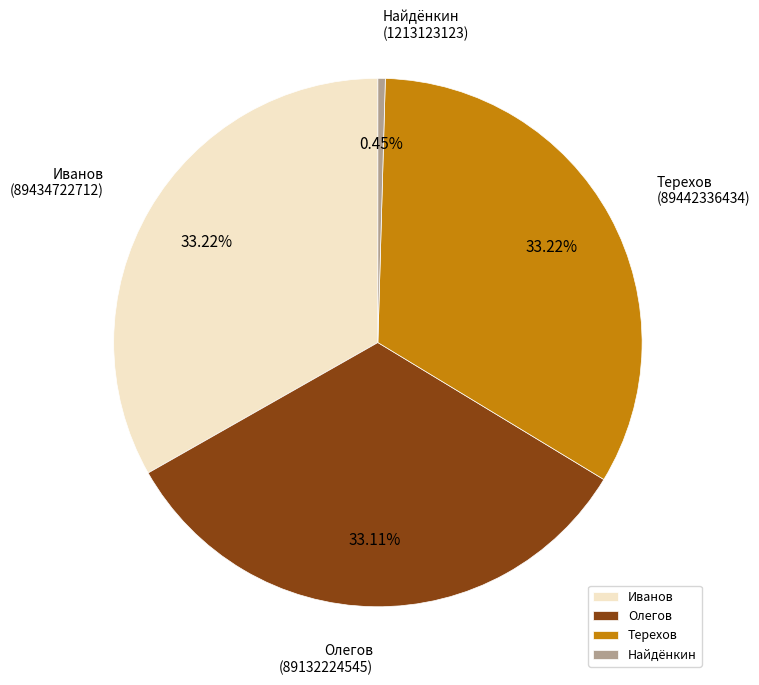

What portion of the pie excludes Иванов?

66.8%